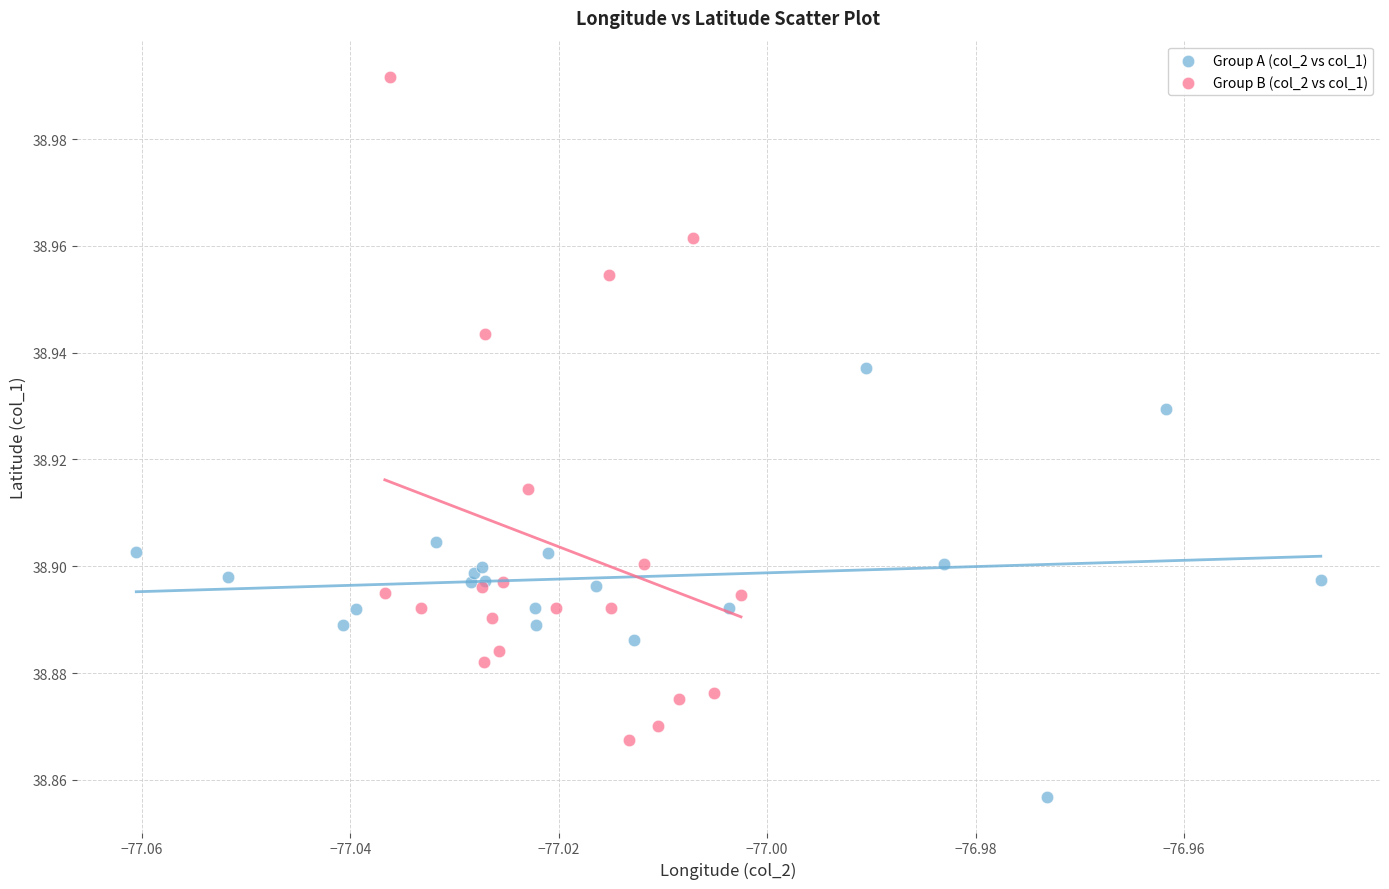

What are all the series names shown in the legend?

Group A (col_2 vs col_1), Group B (col_2 vs col_1)